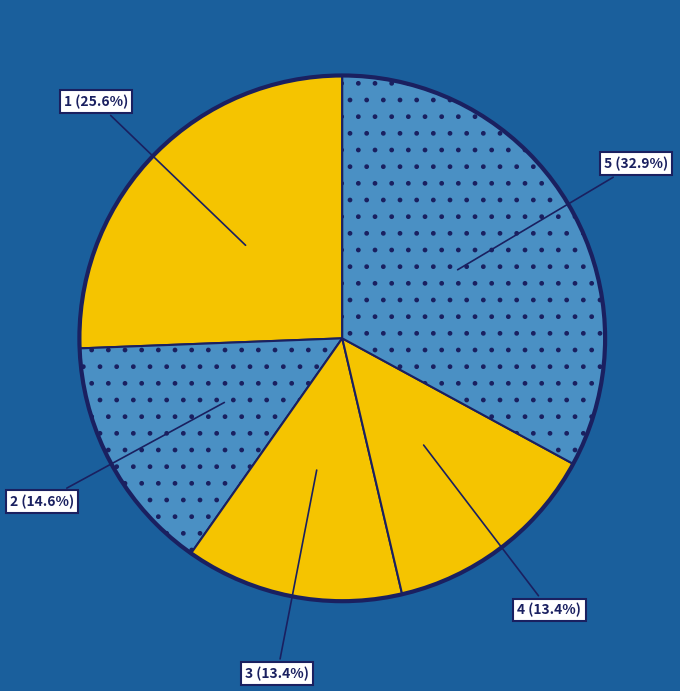

What portion of the pie excludes 1?

74.4%